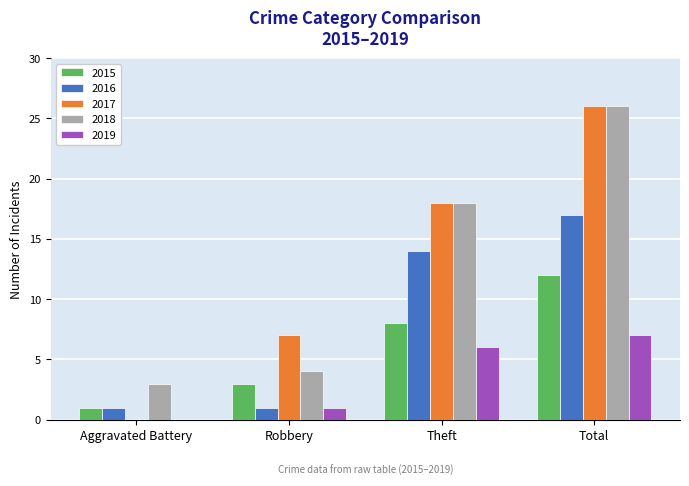

Reading left to right, list all the values displayed in this chart.

2015: Aggravated Battery=1	Robbery=3	Theft=8	Total=12
2016: Aggravated Battery=1	Robbery=1	Theft=14	Total=17
2017: Aggravated Battery=0	Robbery=7	Theft=18	Total=26
2018: Aggravated Battery=3	Robbery=4	Theft=18	Total=26
2019: Aggravated Battery=0	Robbery=1	Theft=6	Total=7